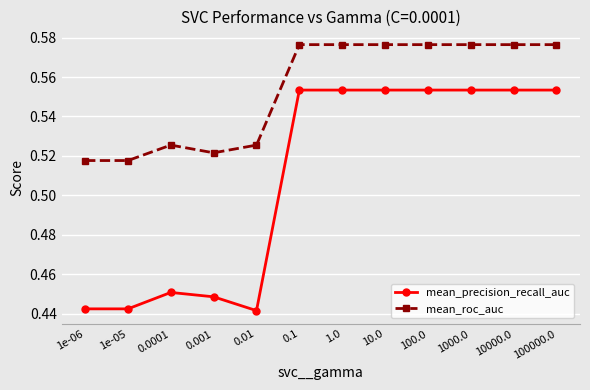

Is it true that mean_roc_auc equals 0.3 at 10000.0?

False